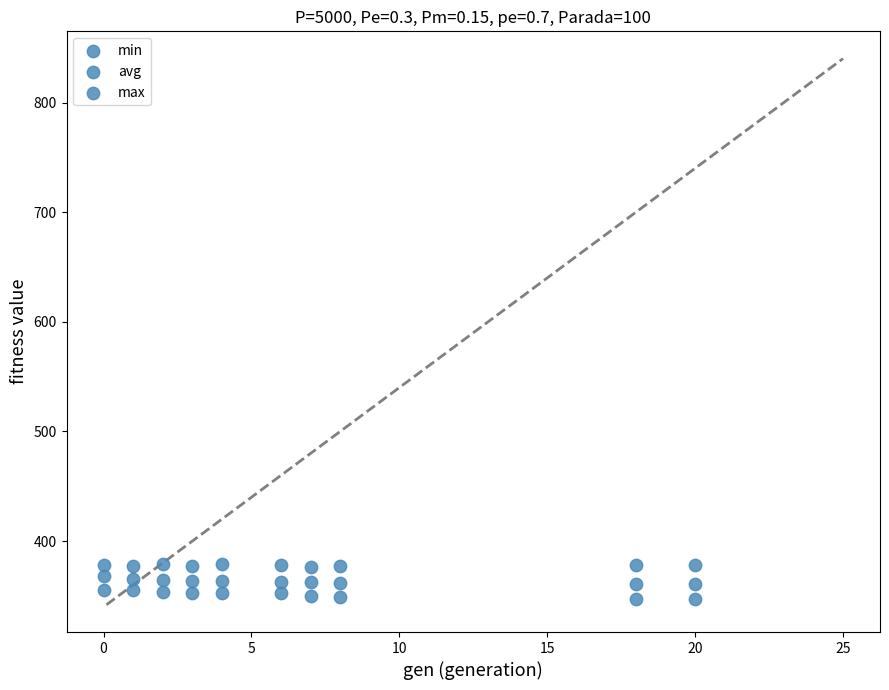

How many data points are displayed?

30